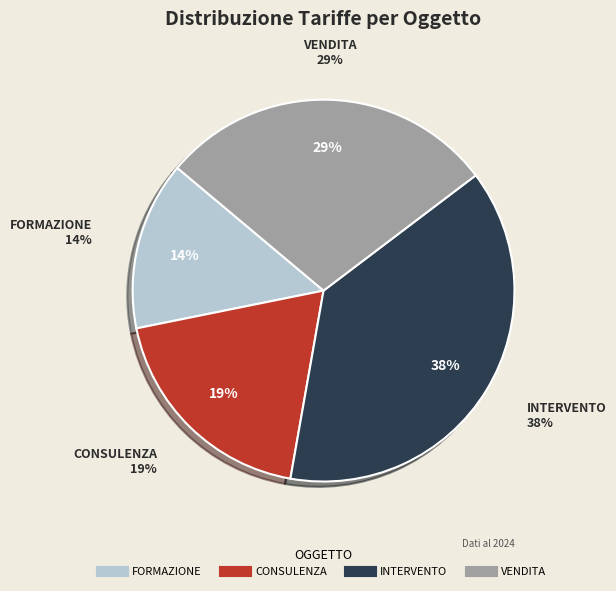

Rank the categories by value from lowest to highest.

FORMAZIONE, CONSULENZA, VENDITA, INTERVENTO